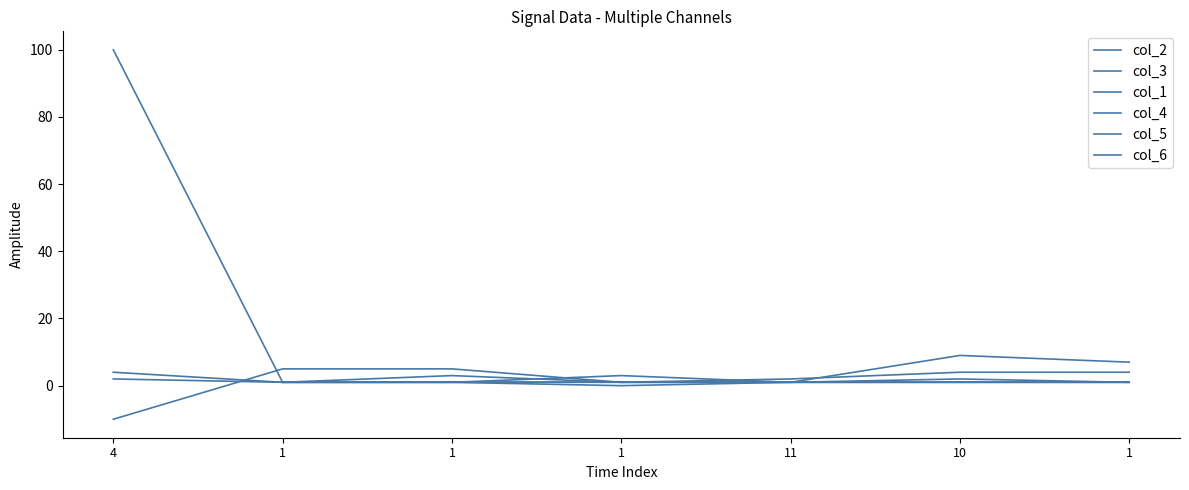

What is the value of the col_1 point at the 6th from the left?

1.0